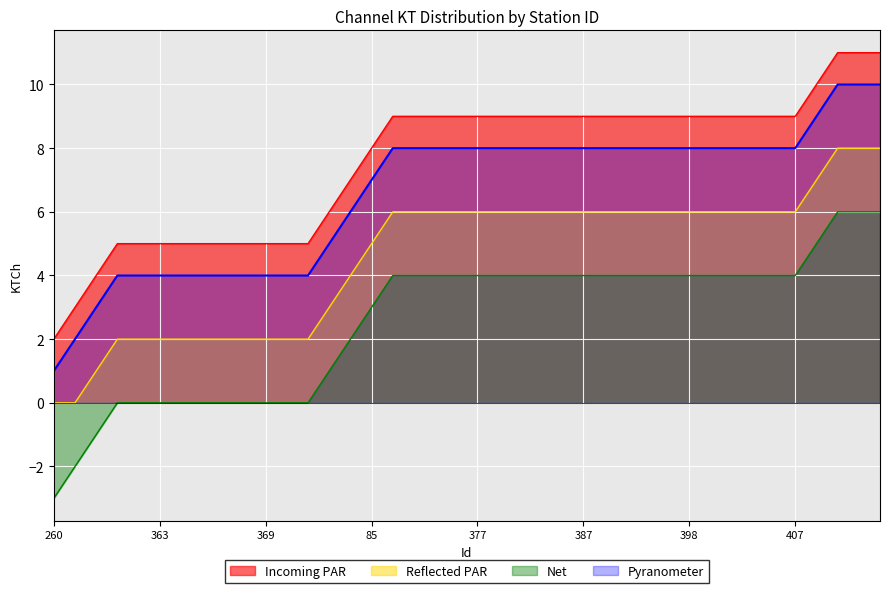

What is the label of the 27th point from the right?

238